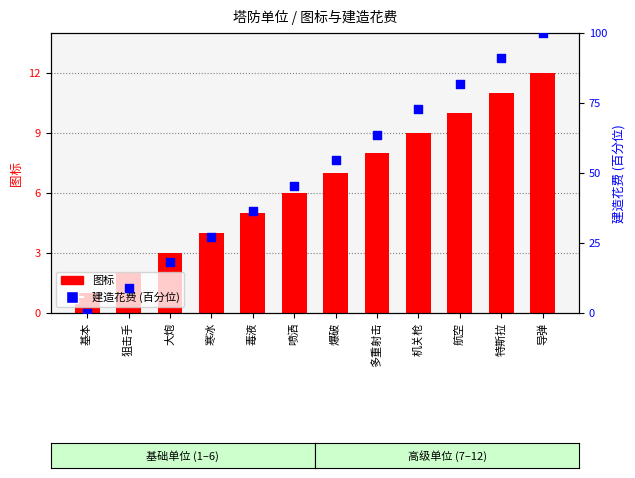

Approximately how many times larger is the value at 寒冰 compared to 多重射击?

0.4